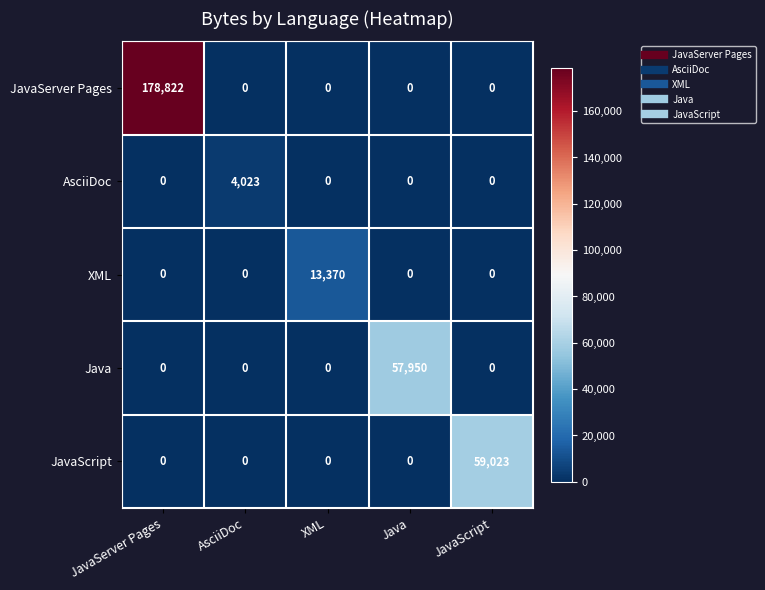

True or false: JavaScript has a value of 0 at JavaServer Pages.

True